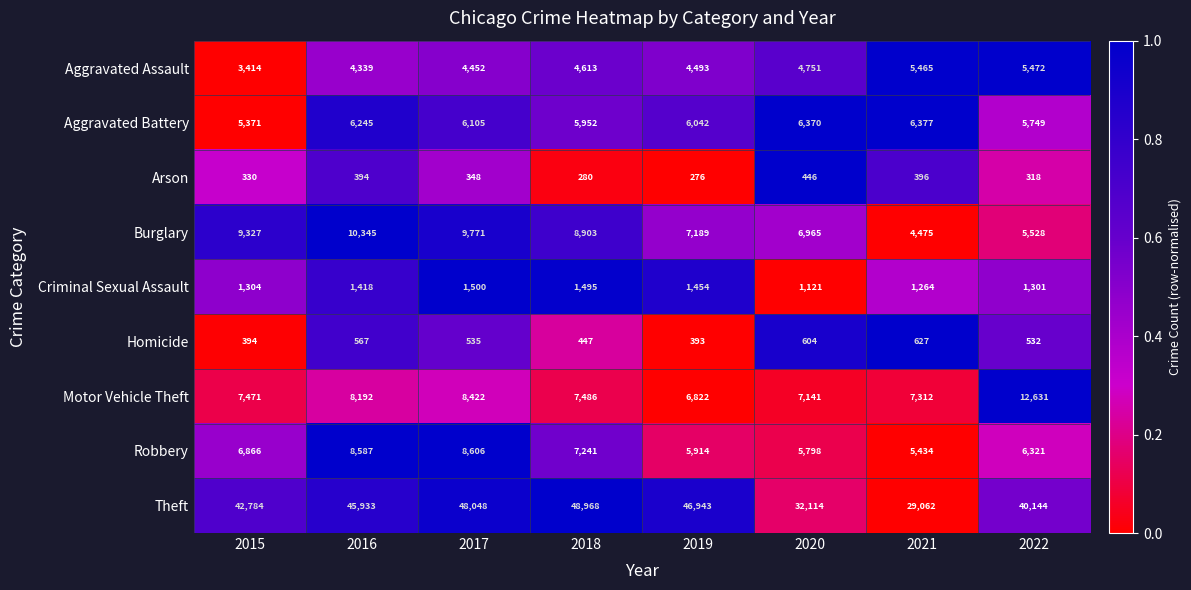

Which label corresponds to the largest value in the chart?

2018